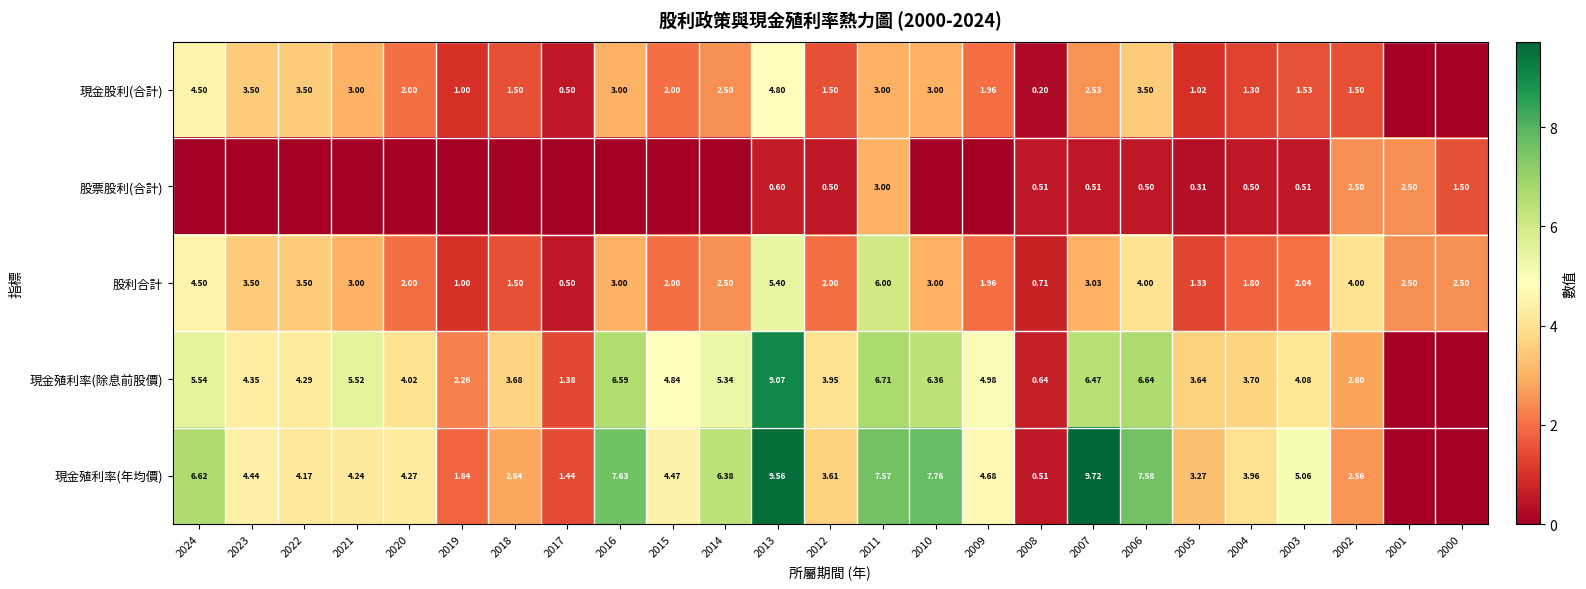

Which series has the widest spread of values?

現金殖利率(年均價)